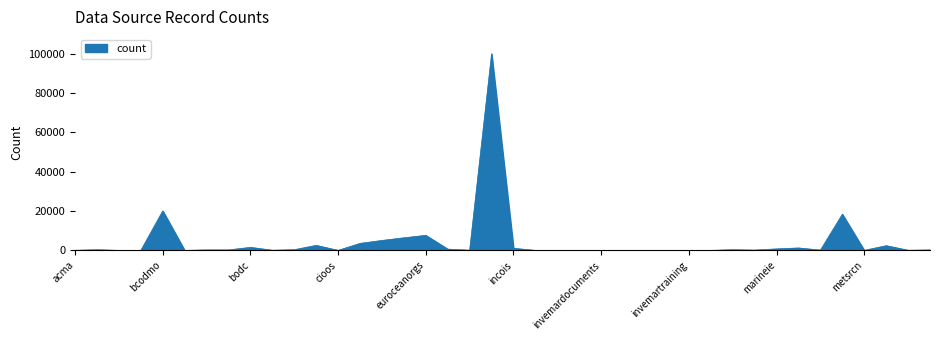

What is the difference between the maximum and minimum values?

100001